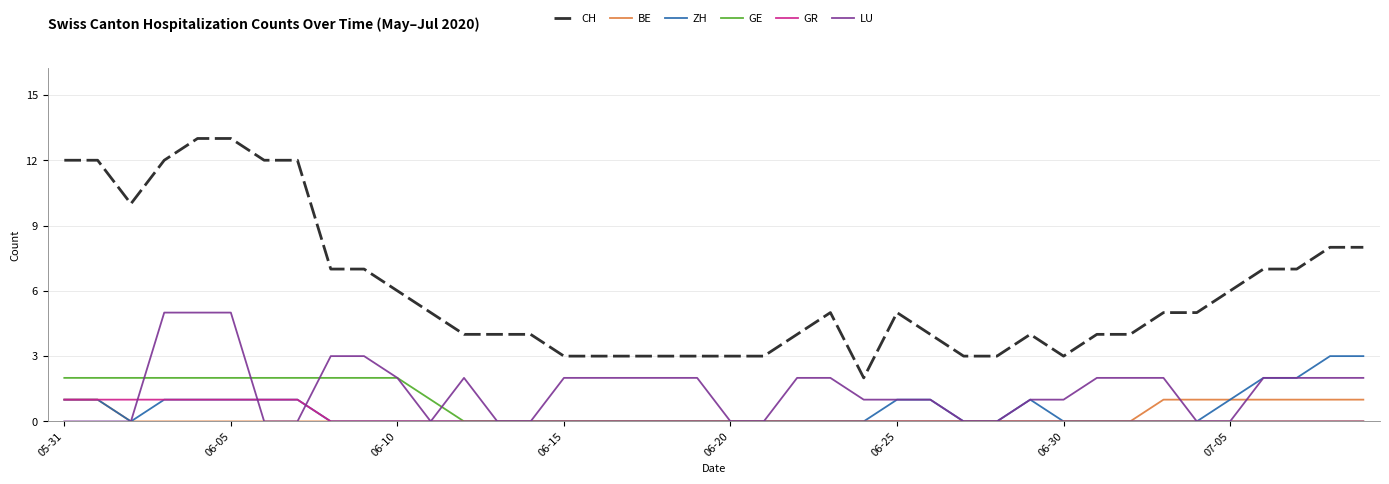

What is the difference between the second highest and second lowest values in the ZH series?

3